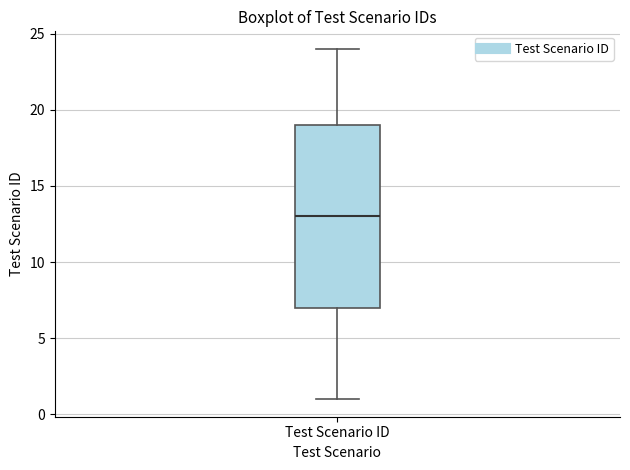

Where does the median line of the box for Test Scenario ID sit on the y-axis? The values are not printed on the chart, so give them approximately, as read against the axis.

13